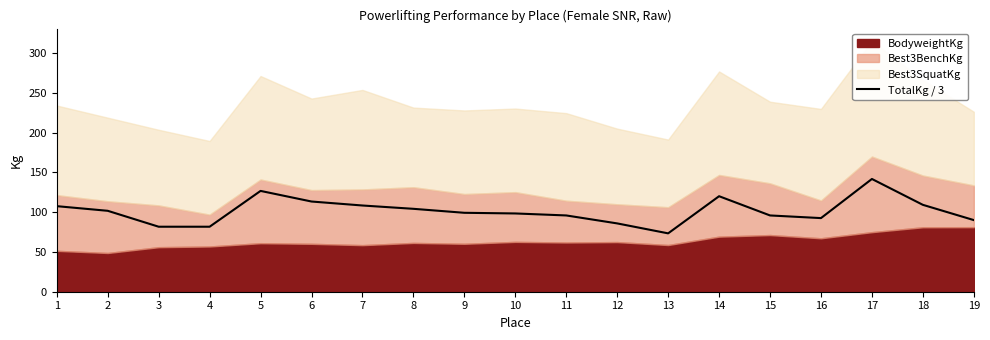

Which category has the highest value across all series?

17